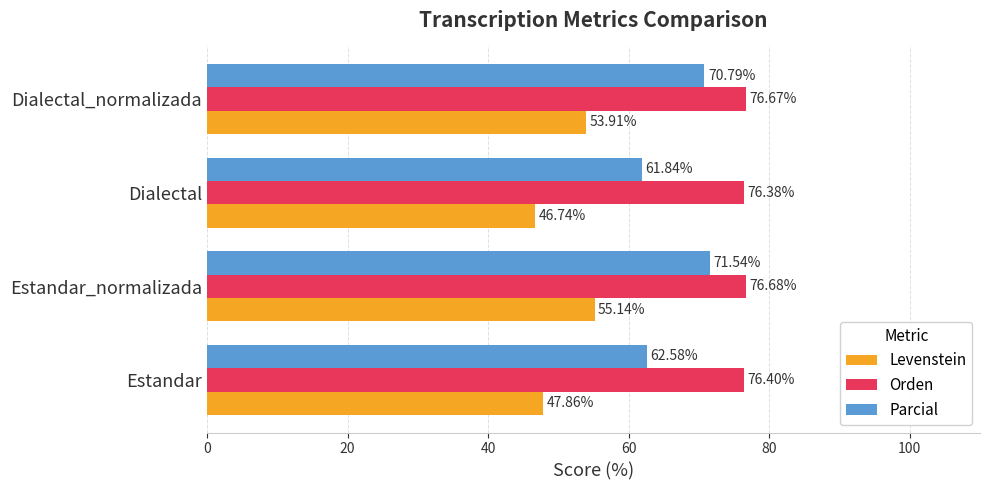

What is the spread (max minus min) of values at Dialectal?

29.6